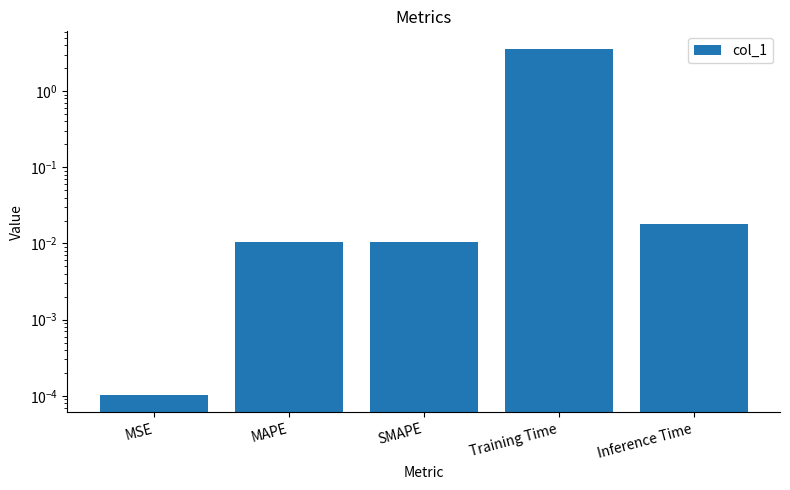

At which label is the value closest to 1?

Inference Time